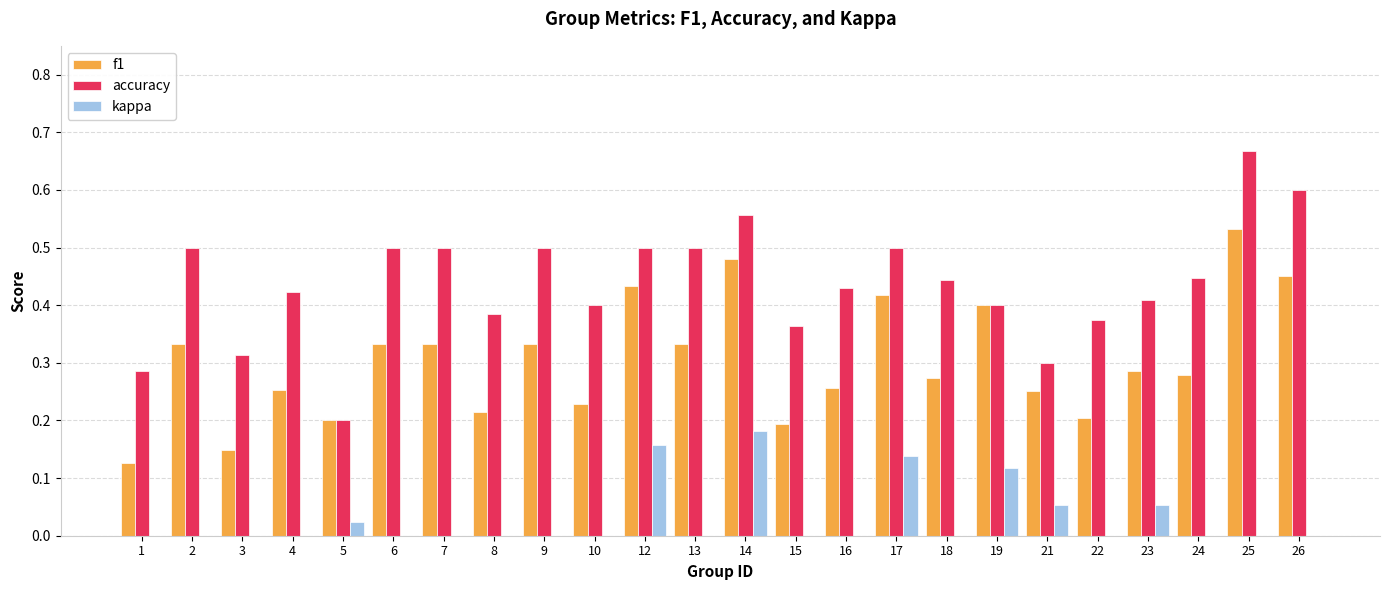

Which category has the highest value in the accuracy series?

25